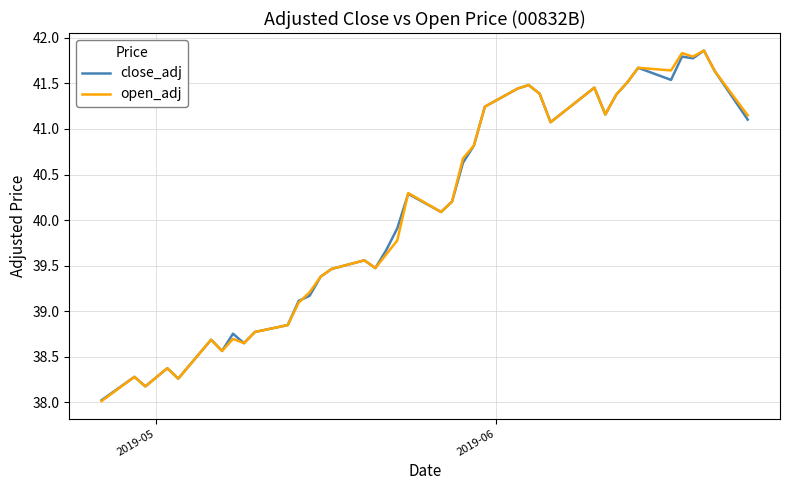

After their last crossing, which series has the higher values: close_adj or open_adj?

open_adj